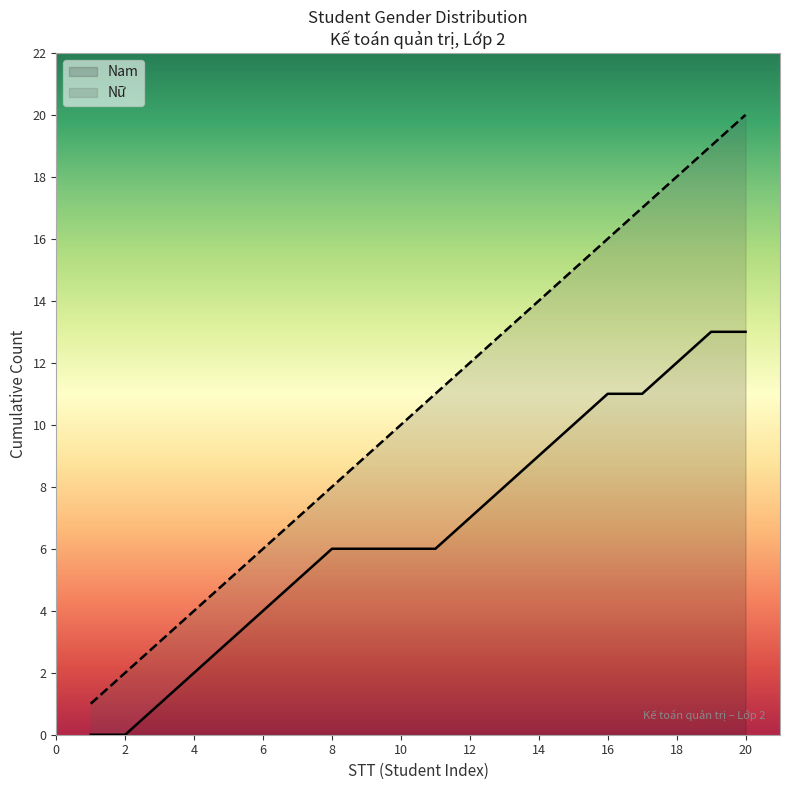

True or false: the data has more than 0 interior local peaks.

False